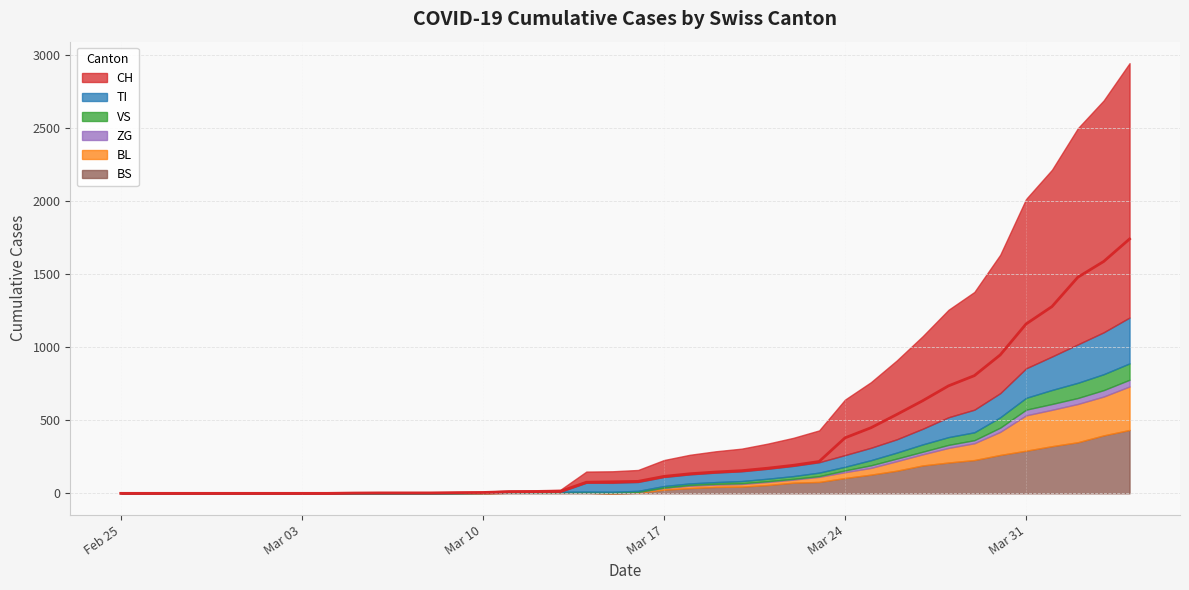

What is the total value across all series at 15?

20